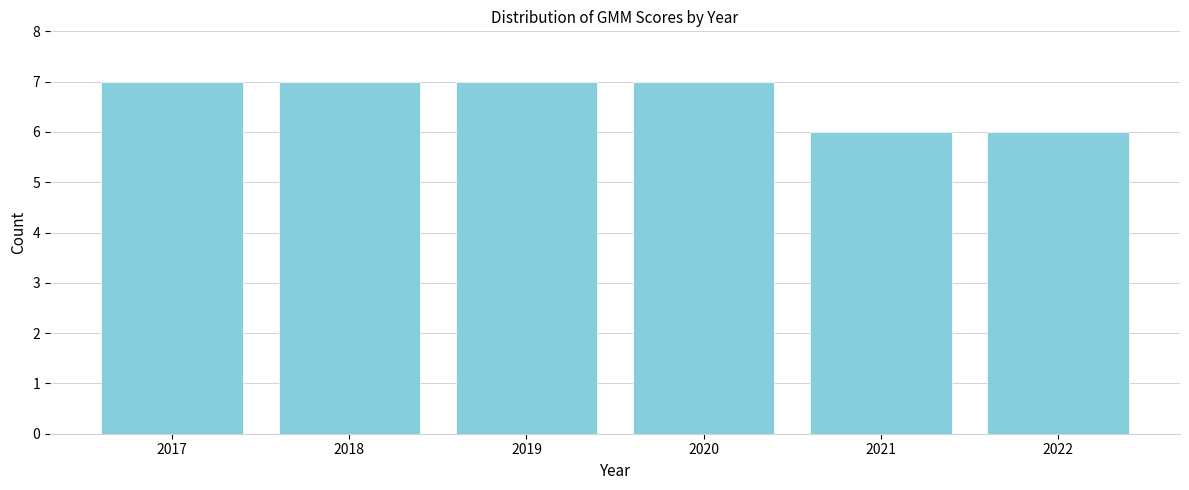

Reading right to left, what are all the values shown in this chart?

2022=6	2021=6	2020=7	2019=7	2018=7	2017=7